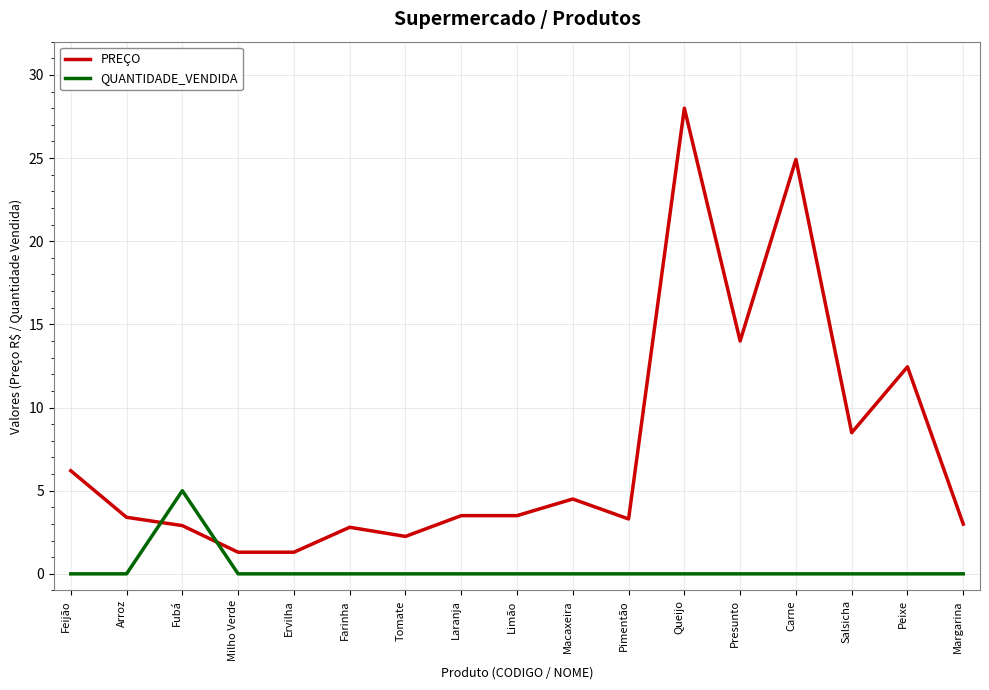

Is it true that PREÇO equals 2.9 at Fubá?

True